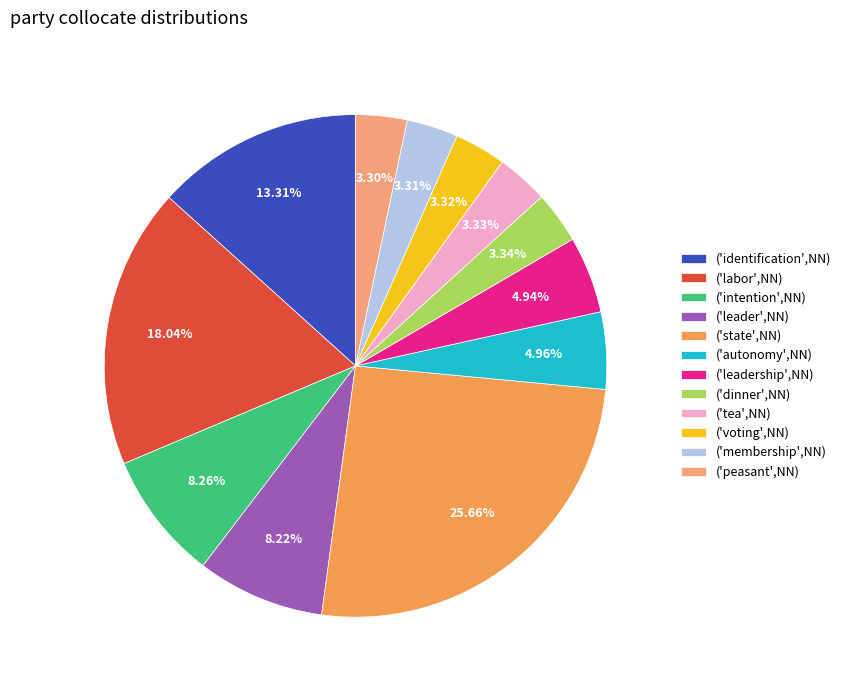

To the nearest percent, what portion does ('autonomy',NN) represent?

5%